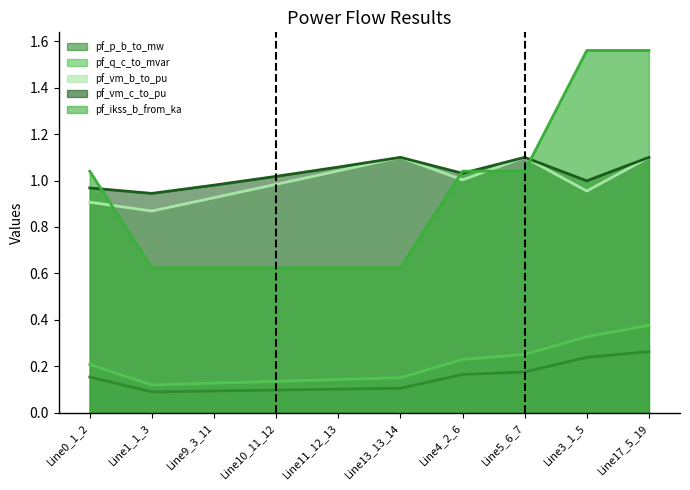

True or false: pf_q_c_to_mvar has more than 2 interior local peaks.

False